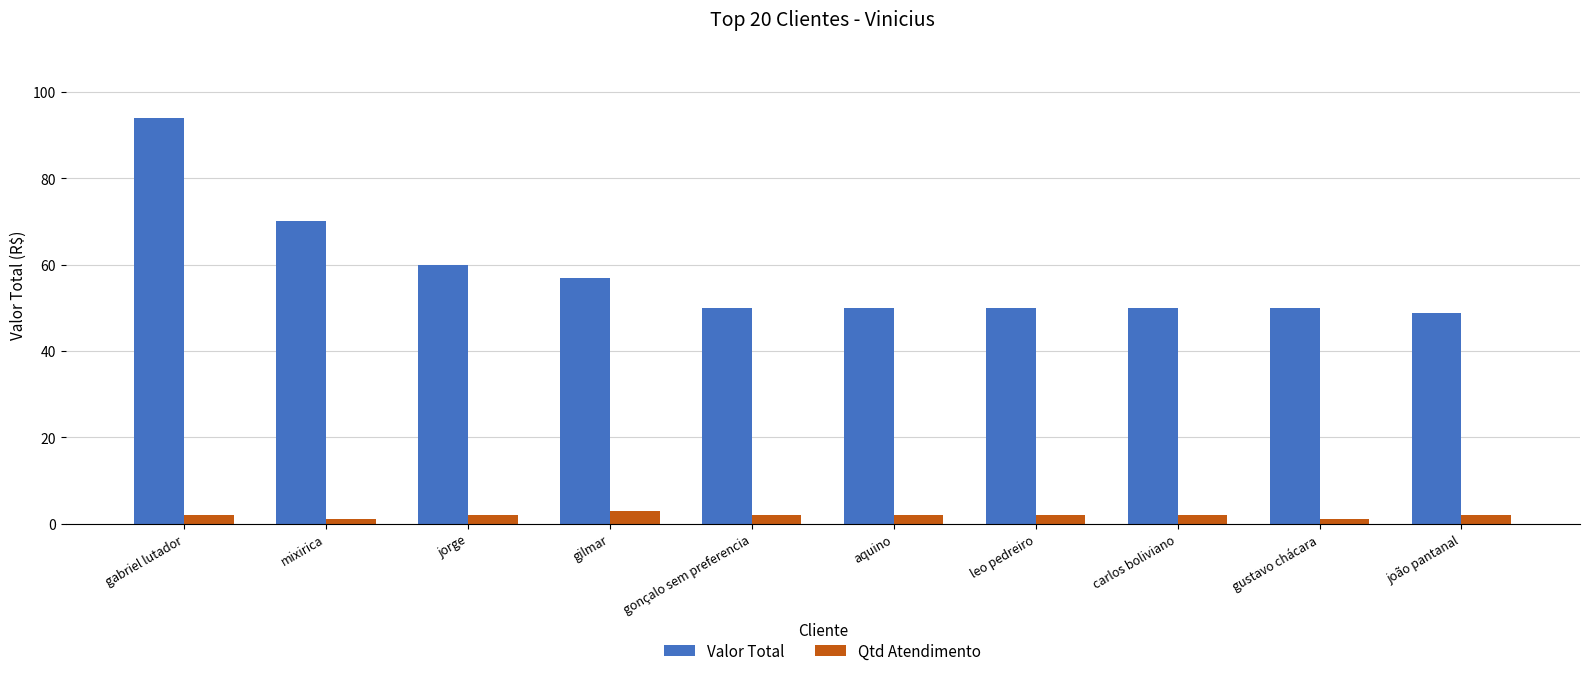

What position from the right is gilmar?

7